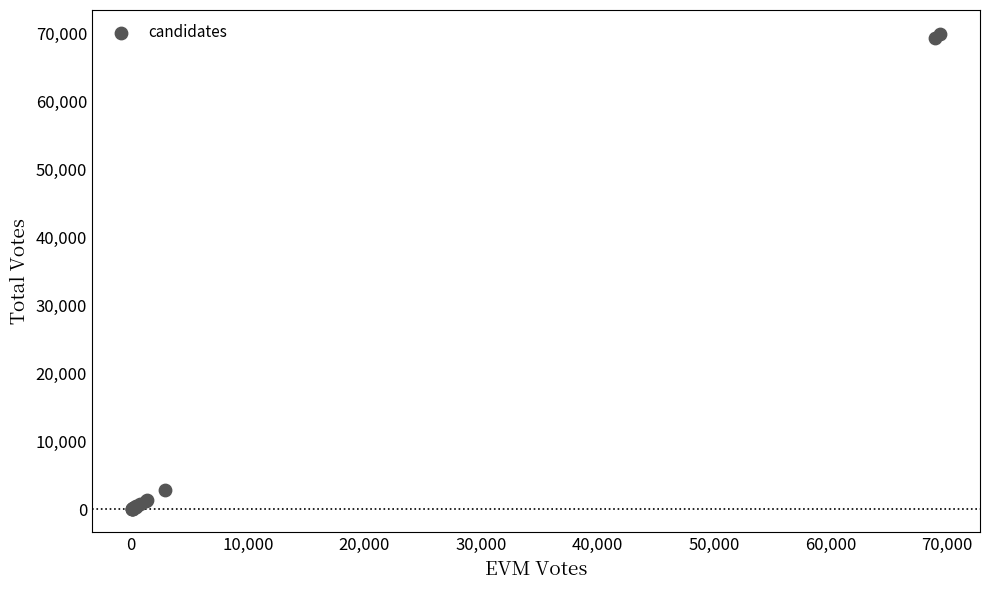

What Y value in the scatter plot is closest to 35019?

2919